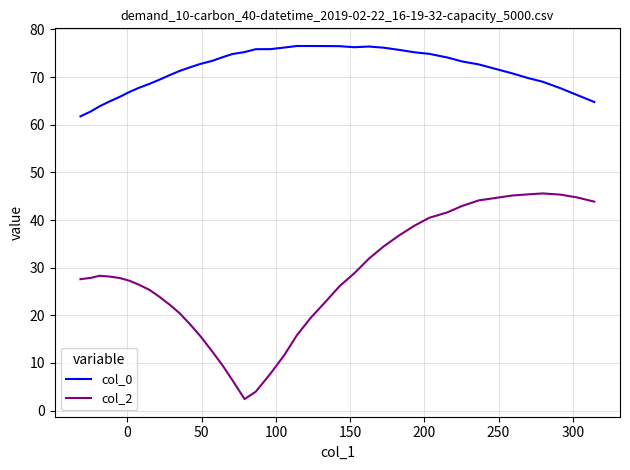

What is the difference between the second highest and minimum values in the col_0 series?

14.8